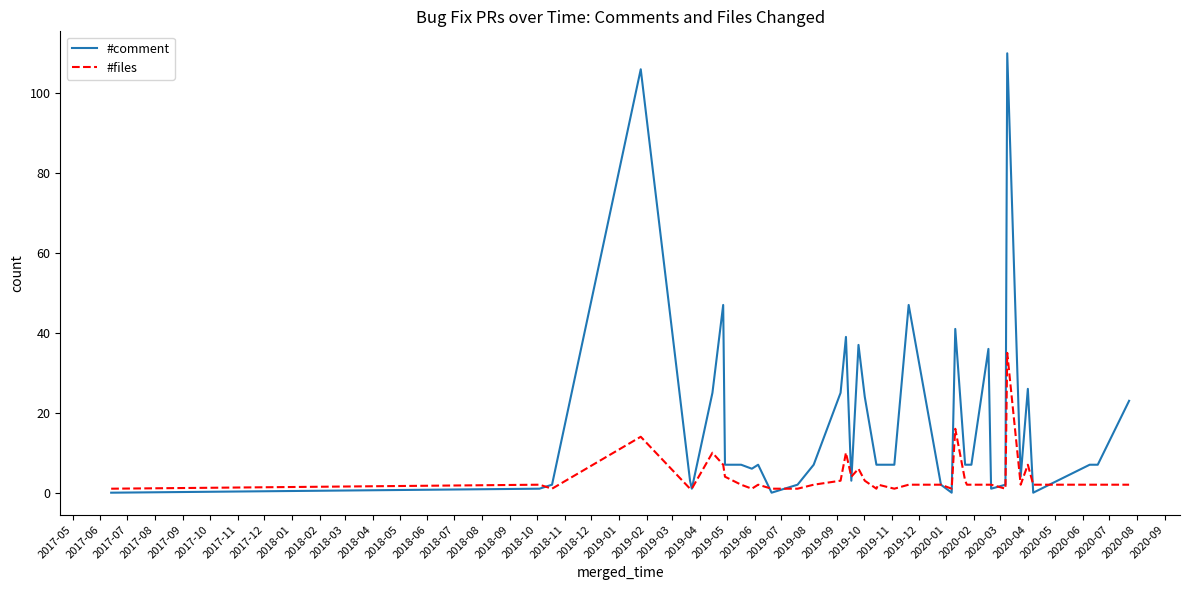

Which series has the widest spread of values?

#comment